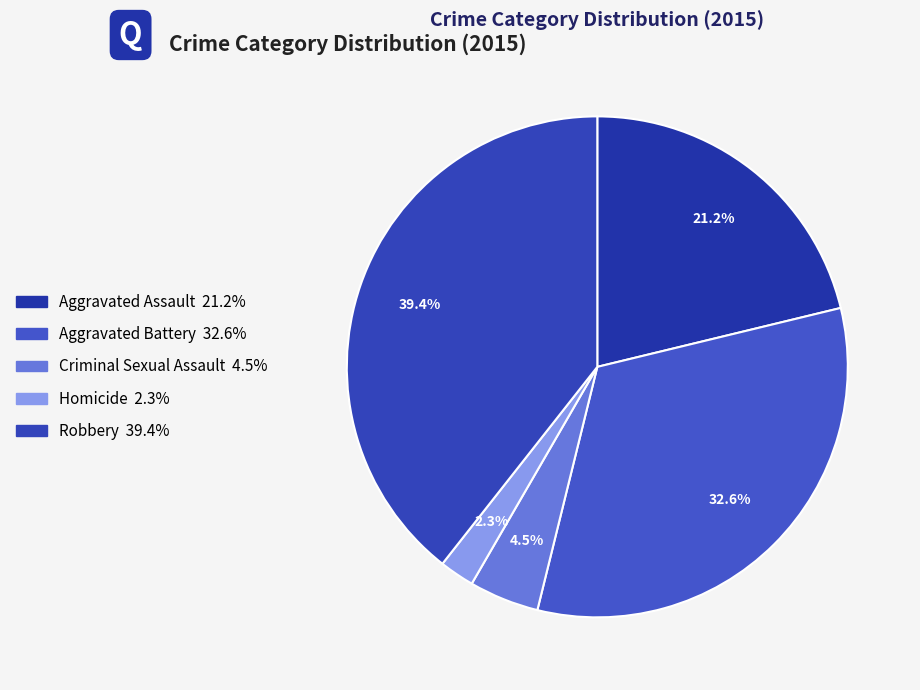

Which slice is the largest?

Robbery